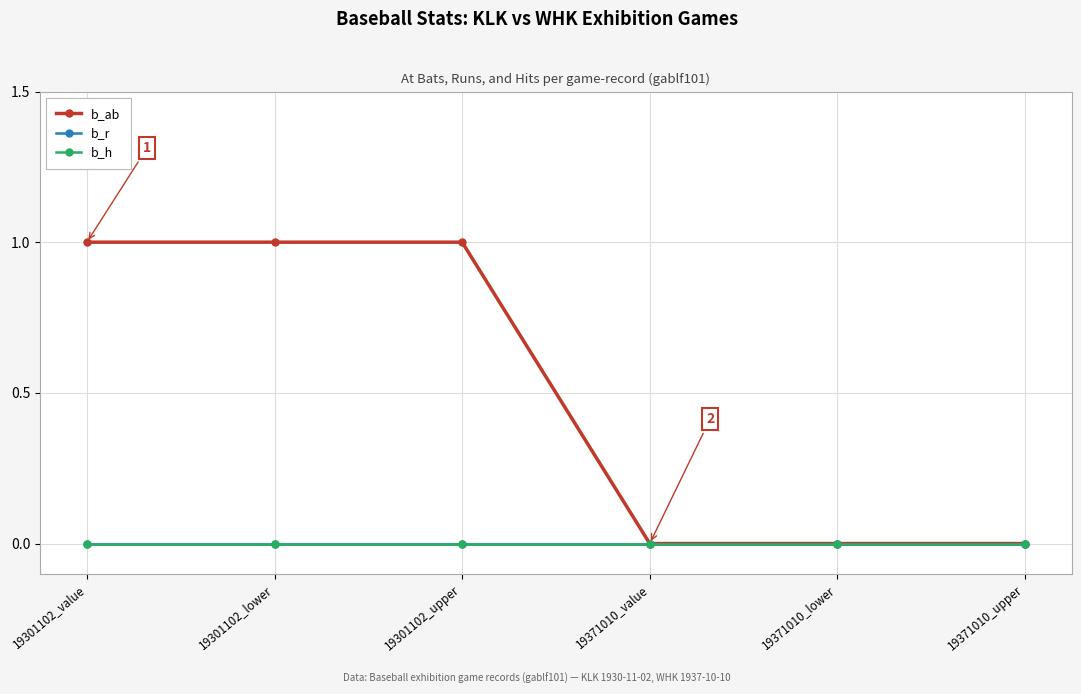

Is this an area chart (filled region under the line)?

No